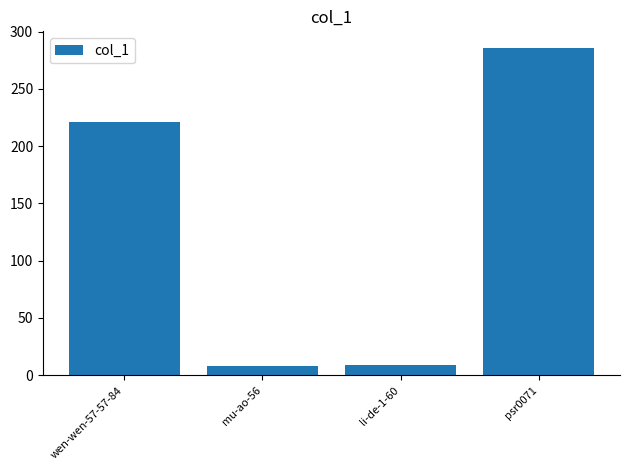

The value at li-de-1-60 is 9. True or false?

True